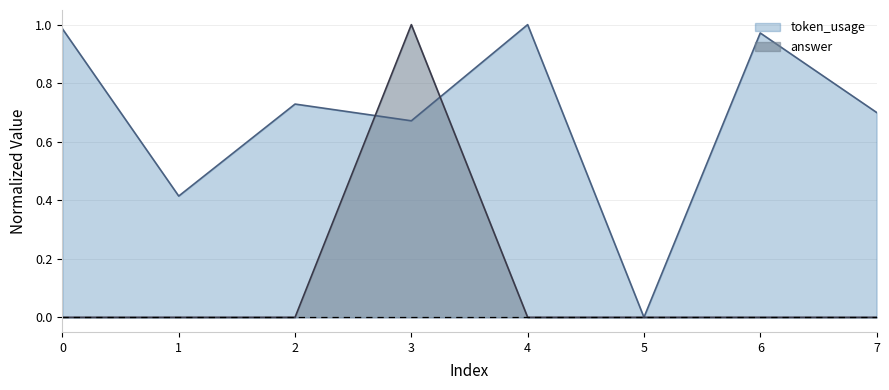

What is the difference between the highest and lowest values at 3?

0.3